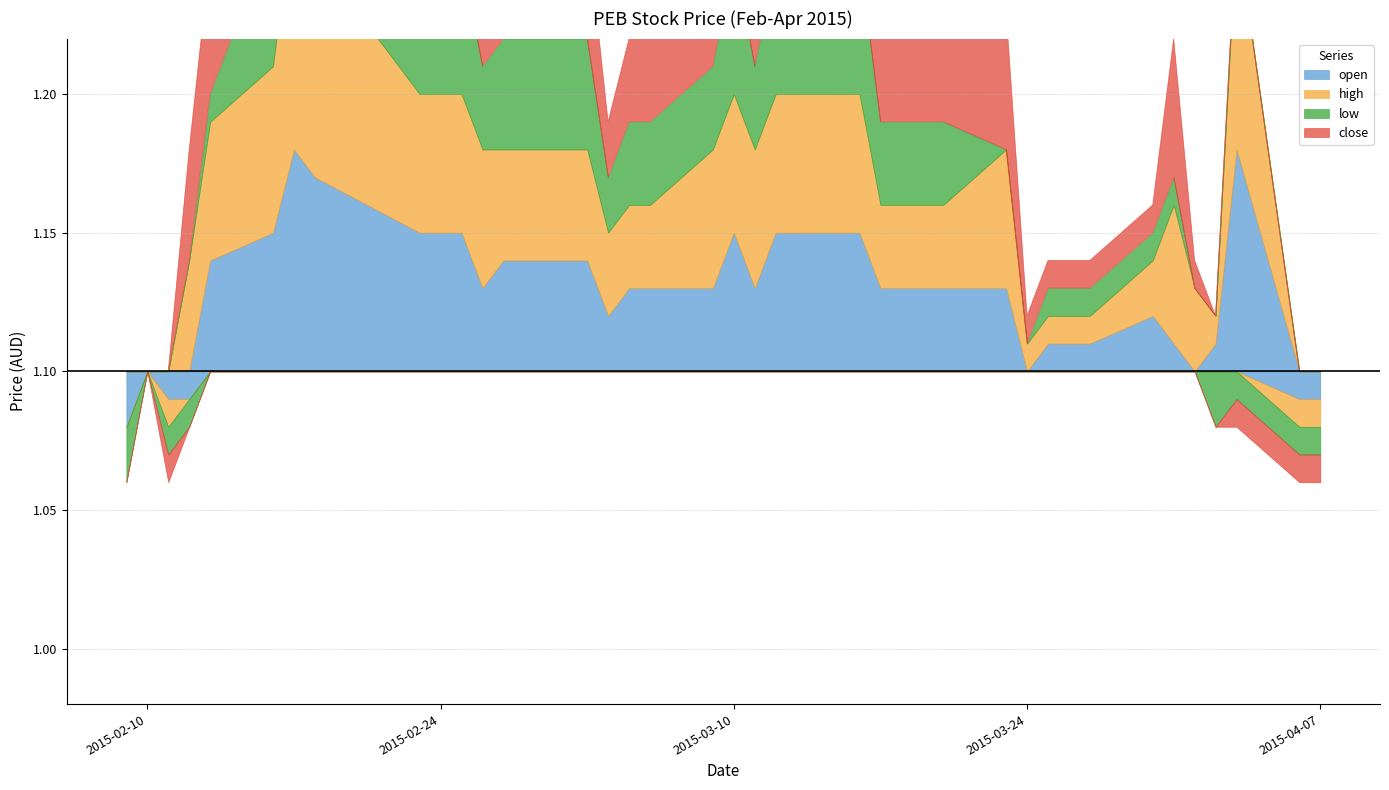

List the series in order of their peak value, lowest first.

low, open, close, high